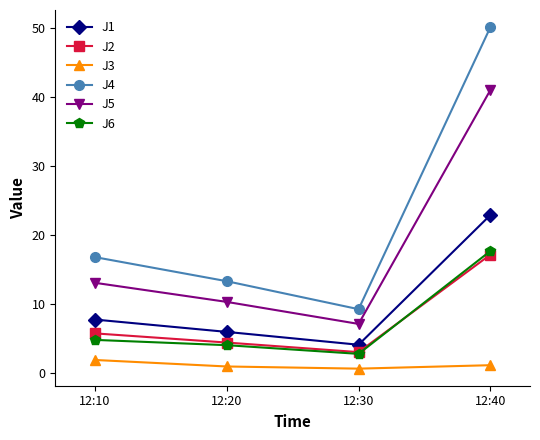

Is it true that J5 equals 4.4 at 12:30?

False